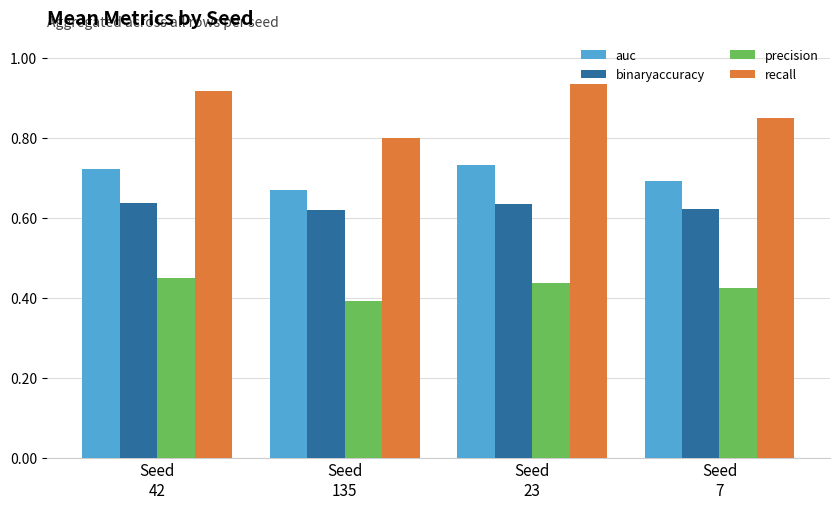

Which label corresponds to the smallest value in the chart?

Seed
135